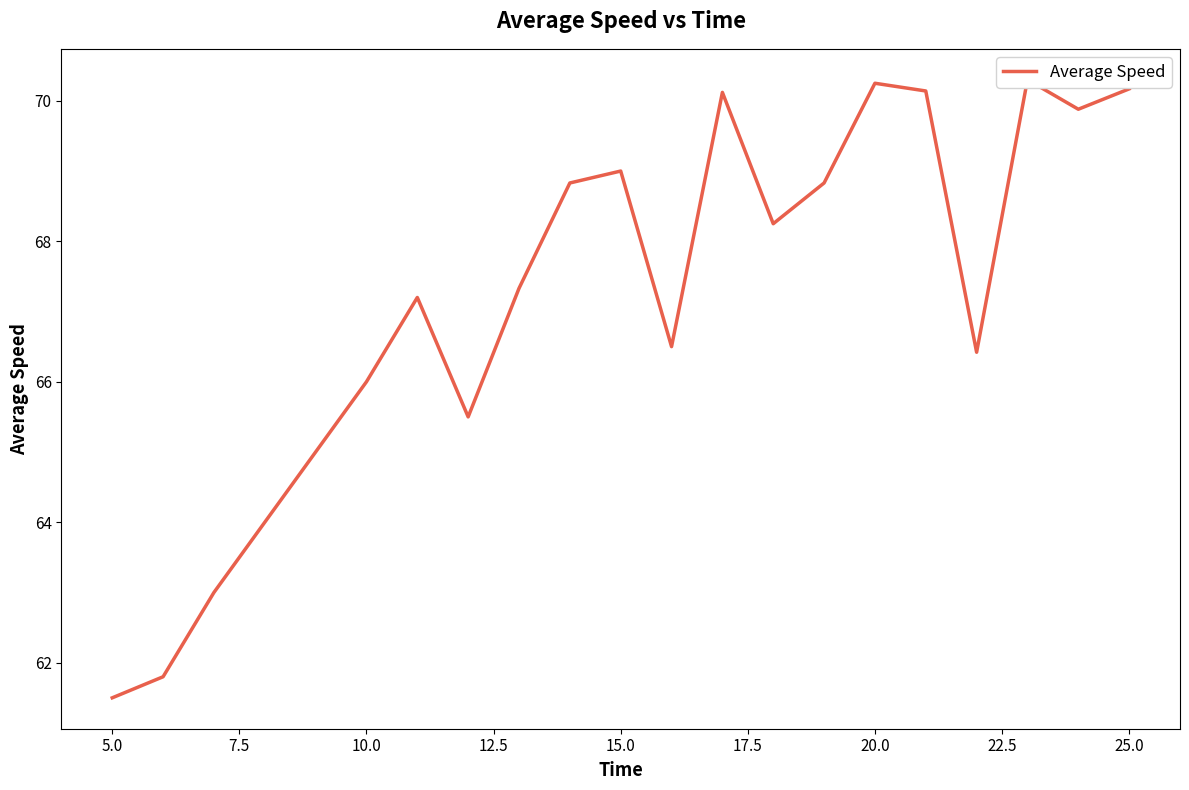

The chart shows a value of 119.6 at 27.5. True or false?

False